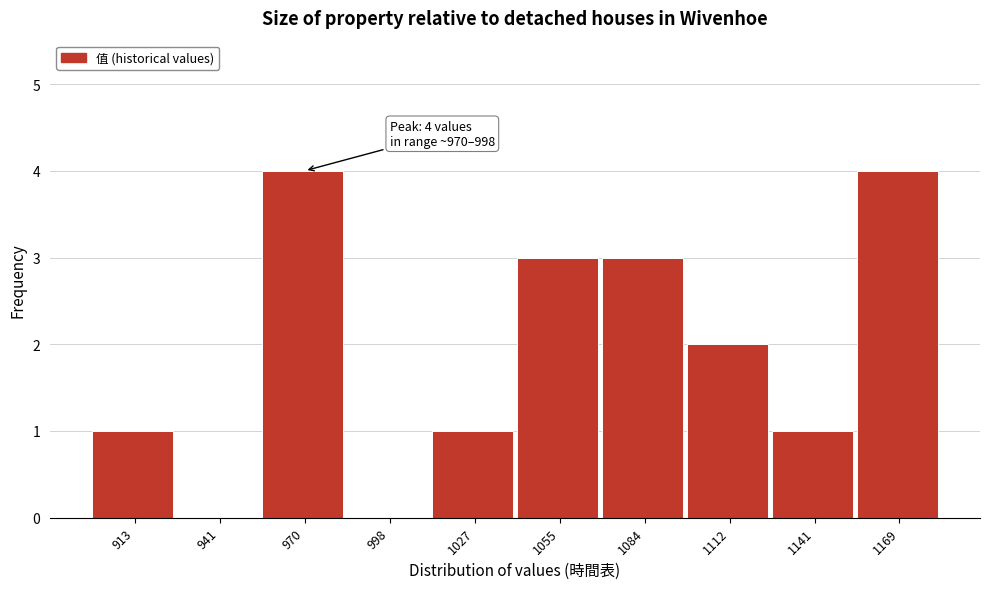

Reading right to left, what are all the values shown in this chart?

1169=4	1141=1	1112=2	1084=3	1055=3	1027=1	998=0	970=4	941=0	913=1